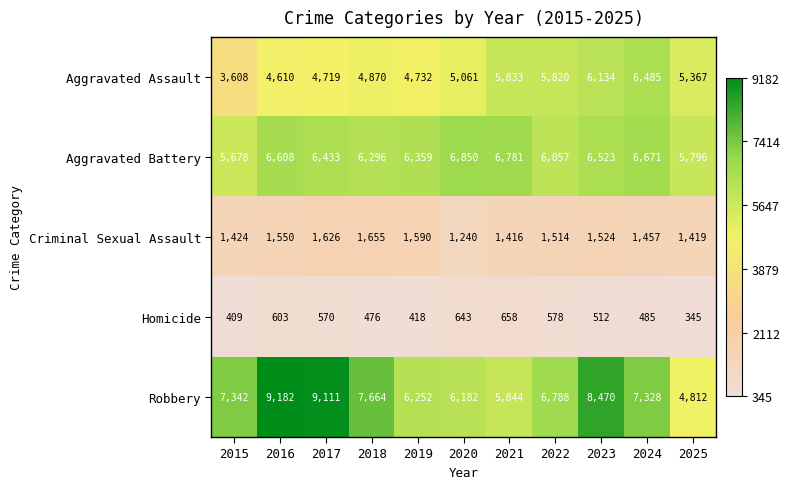

What is the difference between the highest and lowest values at 2025?

5451